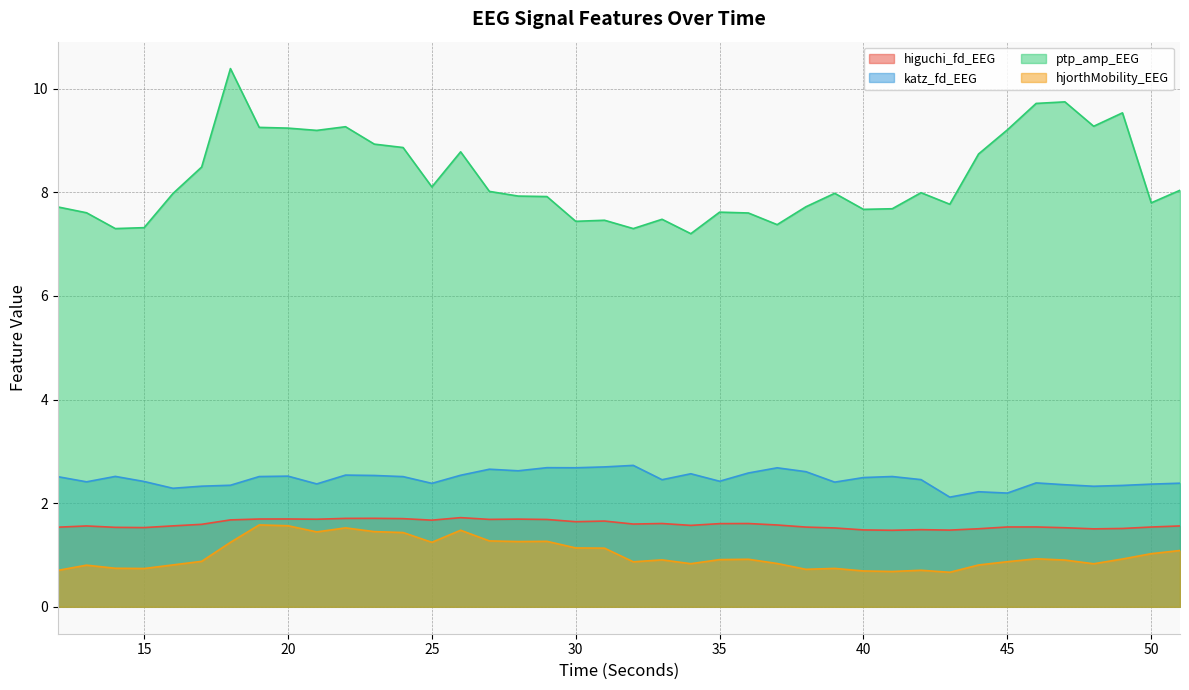

At which label does ptp_amp_EEG reach its peak?

18